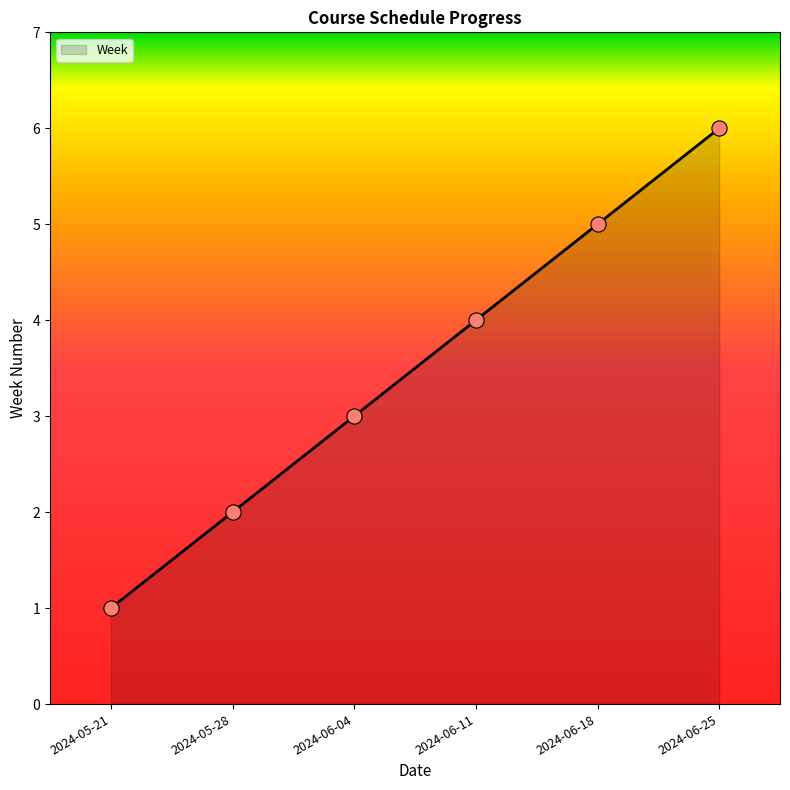

Which has a higher value, 2024-05-21 or 2024-06-04?

2024-06-04